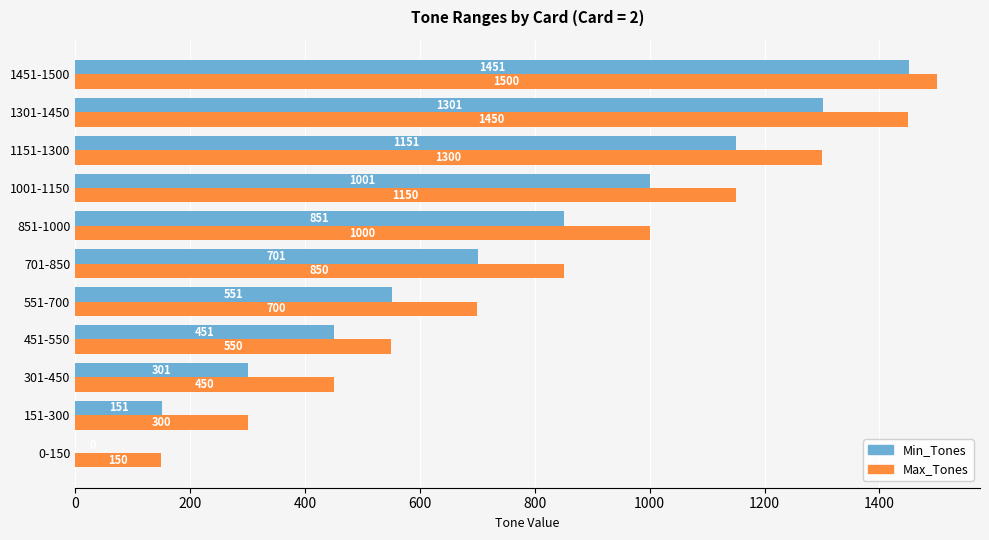

The value of Max_Tones at 151-300 is 209. True or false?

False